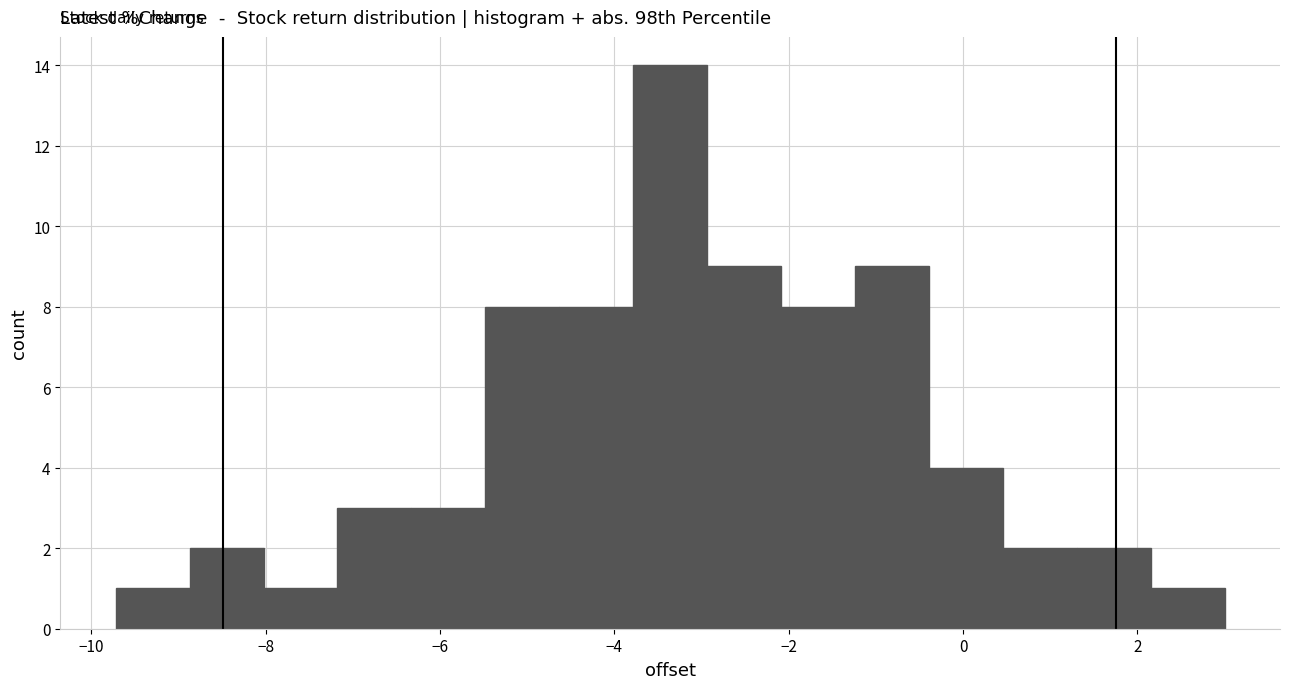

Reading left to right, transcribe this chart: for each bar, give the range it covers on the x-axis and its height. Neither the bar edges nor the heights are printed on the chart, so give them approximately, as read against the axes.

-9.8 to -8.8: 1
-8.8 to -8.0: 2
-8.0 to -7.2: 1
-7.2 to -6.4: 3
-6.4 to -5.4: 3
-5.4 to -4.6: 8
-4.6 to -3.8: 8
-3.8 to -3.0: 14
-3.0 to -2.0: 9
-2.0 to -1.2: 8
-1.2 to -0.4: 9
-0.4 to 0.4: 4
0.4 to 1.4: 2
1.4 to 2.2: 2
2.2 to 3.0: 1